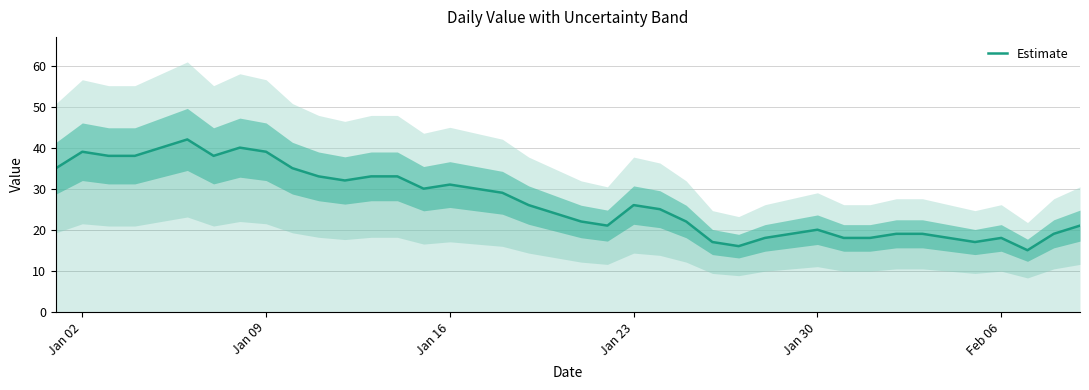

Is it true that Estimate equals 6 at Jan 30?

False